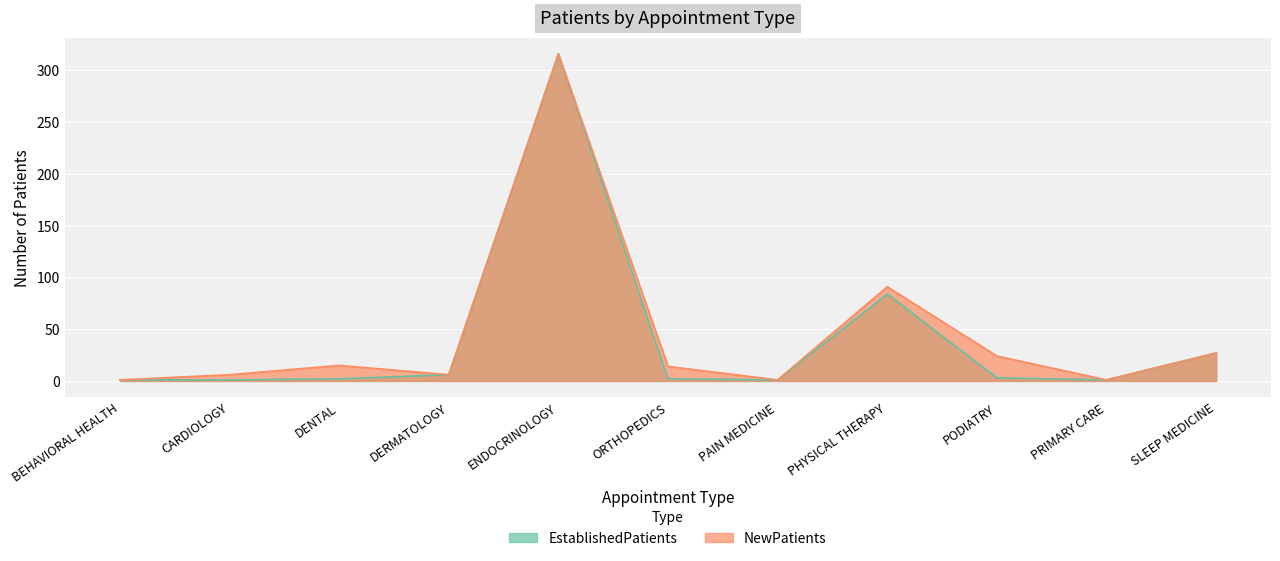

List the series in order of their peak value, lowest first.

EstablishedPatients, NewPatients